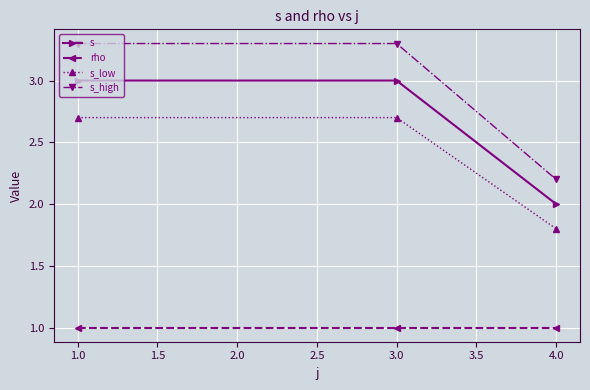

What is the label of the 2nd point from the left?

3.0